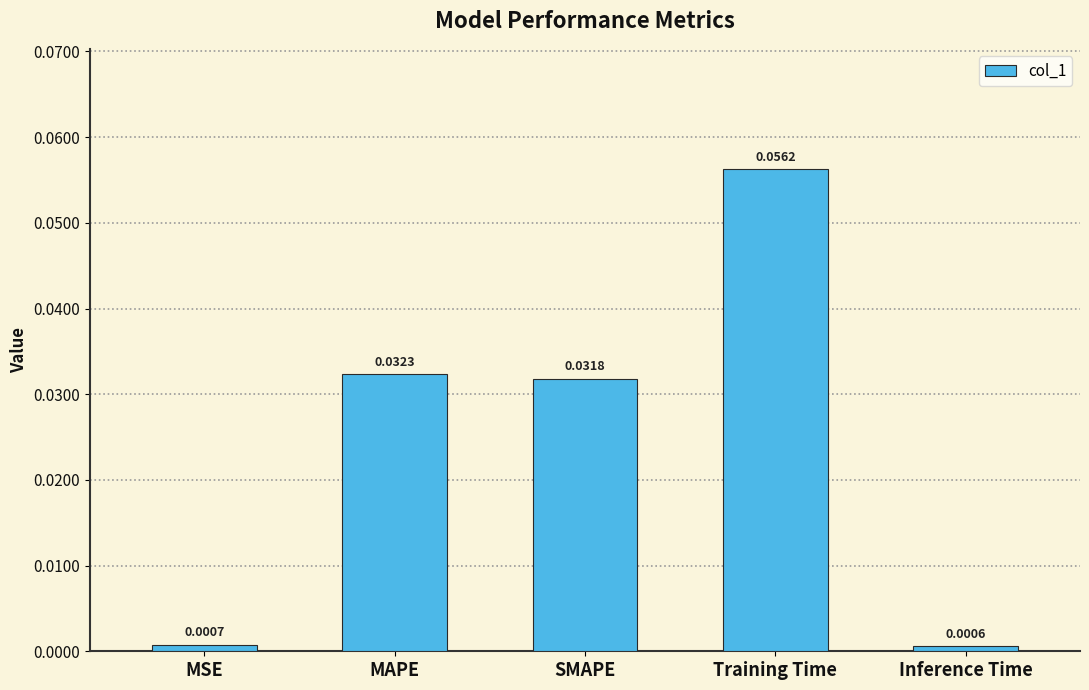

Which label corresponds to the smallest value in the chart?

Inference Time